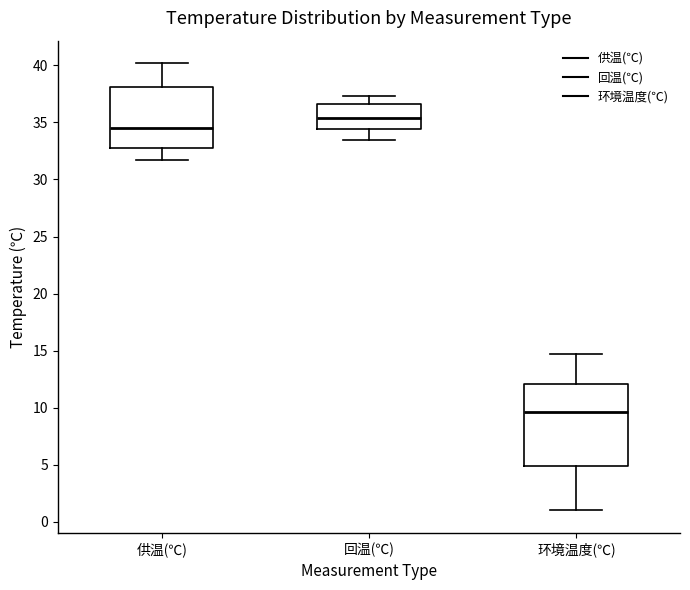

Which box's median line is the highest?

回温(℃)